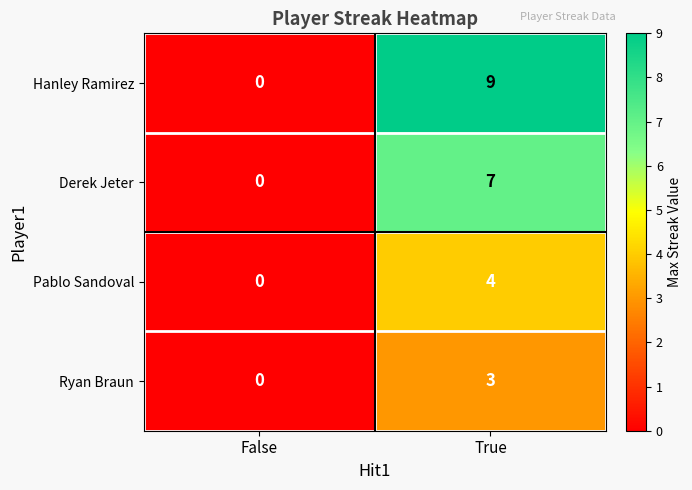

What is the highest value of the Ryan Braun series?

3